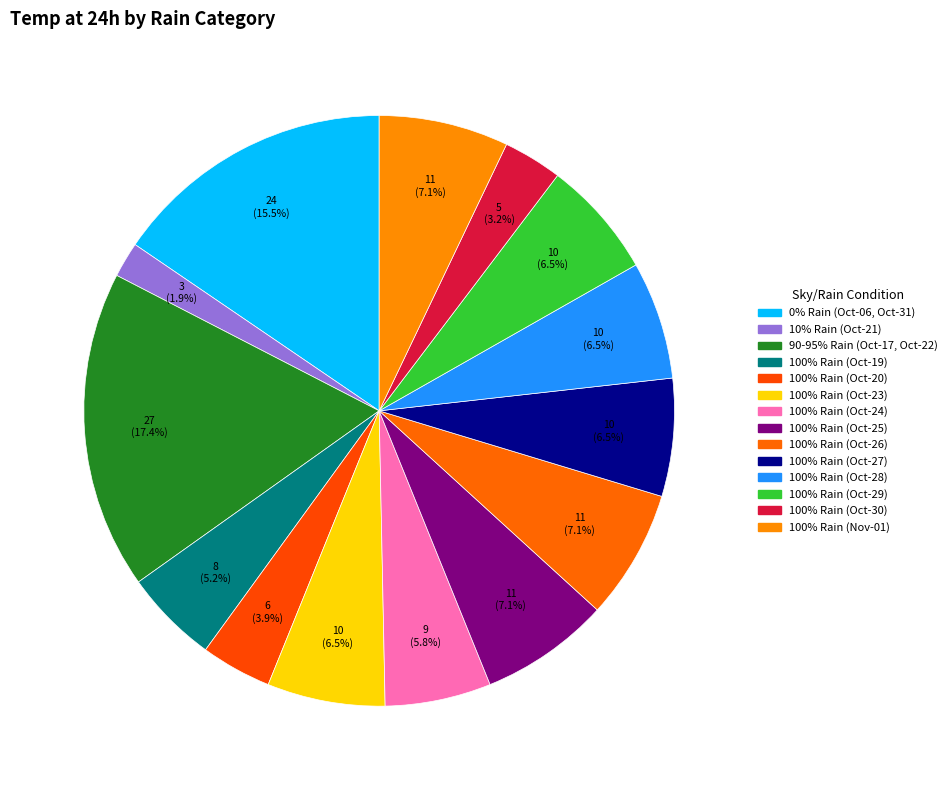

How many slices are in this pie chart?

14